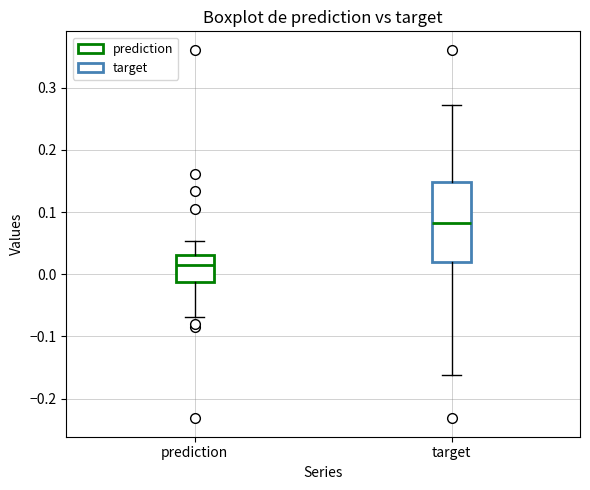

Which box has the highest median line?

target